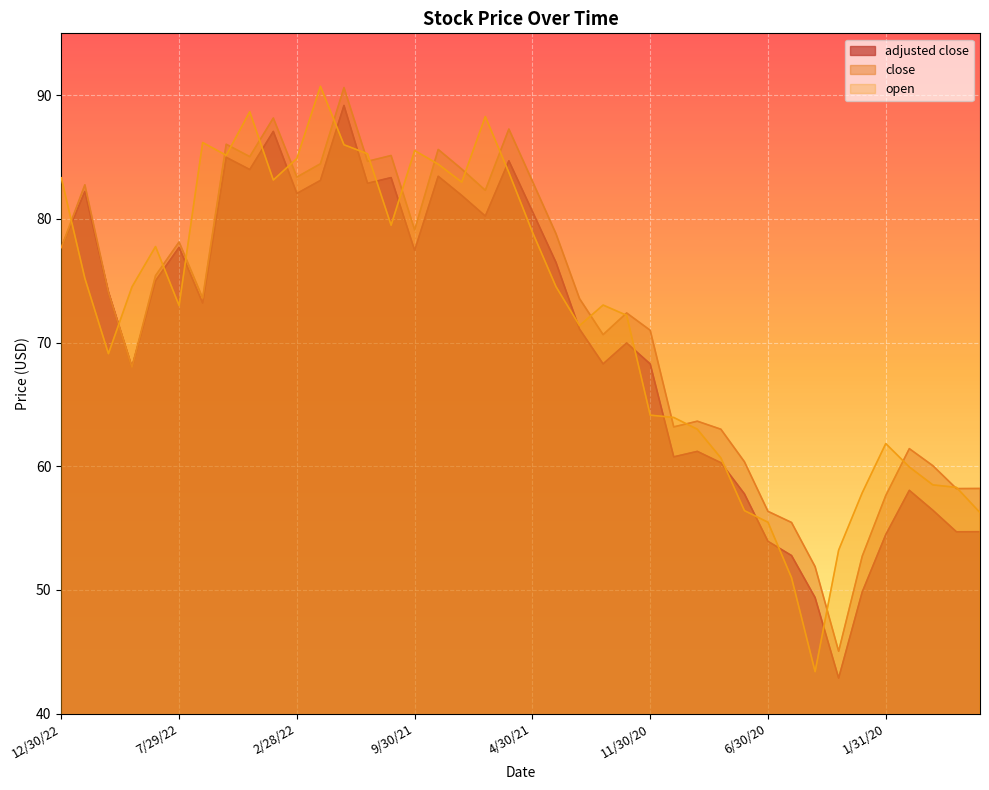

Reading left to right, extract all data points from this chart.

open: 12/30/22=83.3	11/30/22=75.2	10/31/22=69.1	9/30/22=74.5	8/31/22=77.8	7/29/22=73.0	6/30/22=86.2	5/31/22=85.1	4/29/22=88.7	3/31/22=83.1	2/28/22=84.9	1/31/22=90.7	12/31/21=86.0	11/30/21=85.3	10/29/21=79.5	9/30/21=85.5	8/31/21=84.4	7/30/21=83.0	6/30/21=88.3	5/28/21=83.8	4/30/21=78.9	3/31/21=74.5	2/26/21=71.4	1/29/21=73.0	12/31/20=72.2	11/30/20=64.1	10/30/20=63.9	9/30/20=63.0	8/31/20=60.7	7/31/20=56.4	6/30/20=55.5	5/29/20=51.0	4/30/20=43.4	3/31/20=53.2	2/28/20=57.9	1/31/20=61.8	12/31/19=59.9	11/29/19=58.5	10/31/19=58.3	9/30/19=56.2
close: 12/30/22=77.7	11/30/22=82.8	10/31/22=74.1	9/30/22=68.0	8/31/22=75.4	7/29/22=78.1	6/30/22=73.6	5/31/22=86.0	4/29/22=85.0	3/31/22=88.2	2/28/22=83.4	1/31/22=84.5	12/31/21=90.6	11/30/21=84.7	10/29/21=85.1	9/30/21=79.1	8/31/21=85.6	7/30/21=84.0	6/30/21=82.3	5/28/21=87.3	4/30/21=83.0	3/31/21=78.8	2/26/21=73.5	1/29/21=70.6	12/31/20=72.4	11/30/20=71.0	10/30/20=63.2	9/30/20=63.6	8/31/20=63.0	7/31/20=60.4	6/30/20=56.4	5/29/20=55.5	4/30/20=51.9	3/31/20=45.0	2/28/20=52.7	1/31/20=57.6	12/31/19=61.4	11/29/19=60.0	10/31/19=58.2	9/30/19=58.2
adjusted close: 12/30/22=77.7	11/30/22=82.2	10/31/22=74.1	9/30/22=68.0	8/31/22=75.0	7/29/22=77.7	6/30/22=73.2	5/31/22=85.0	4/29/22=84.0	3/31/22=87.1	2/28/22=82.1	1/31/22=83.1	12/31/21=89.2	11/30/21=82.9	10/29/21=83.3	9/30/21=77.5	8/31/21=83.4	7/30/21=81.9	6/30/21=80.2	5/28/21=84.7	4/30/21=80.6	3/31/21=76.5	2/26/21=71.1	1/29/21=68.3	12/31/20=70.0	11/30/20=68.3	10/30/20=60.8	9/30/20=61.2	8/31/20=60.3	7/31/20=57.8	6/30/20=53.9	5/29/20=52.8	4/30/20=49.4	3/31/20=42.9	2/28/20=49.8	1/31/20=54.5	12/31/19=58.0	11/29/19=56.4	10/31/19=54.7	9/30/19=54.7